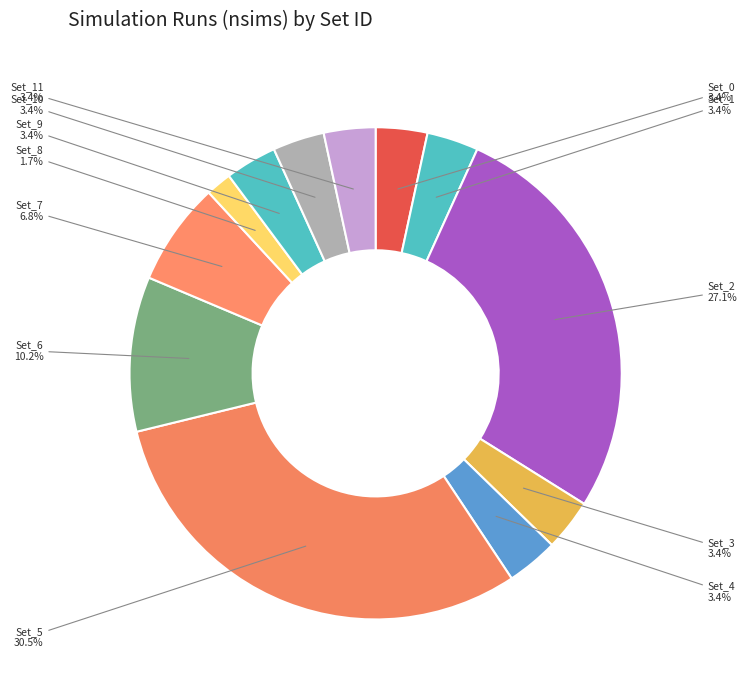

To the nearest percent, what portion does Set_3 represent?

3%